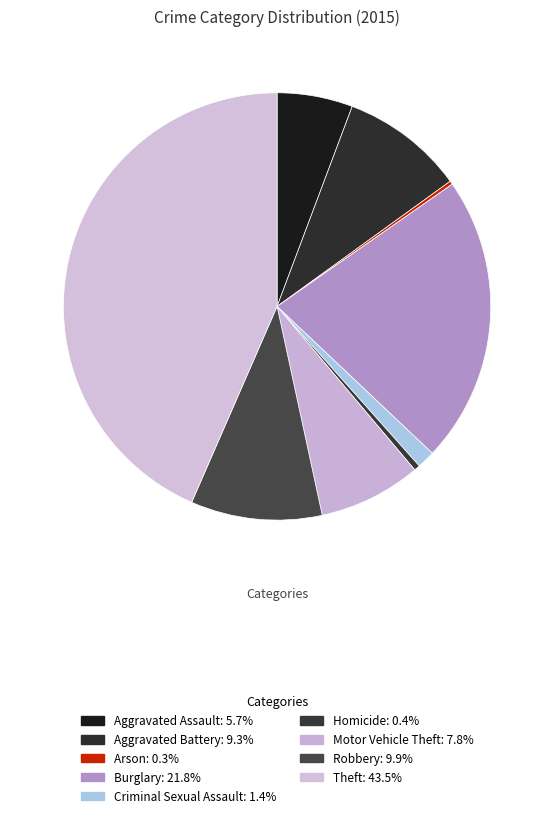

To the nearest percent, what is the difference between the largest and smallest slice percentages?

43%